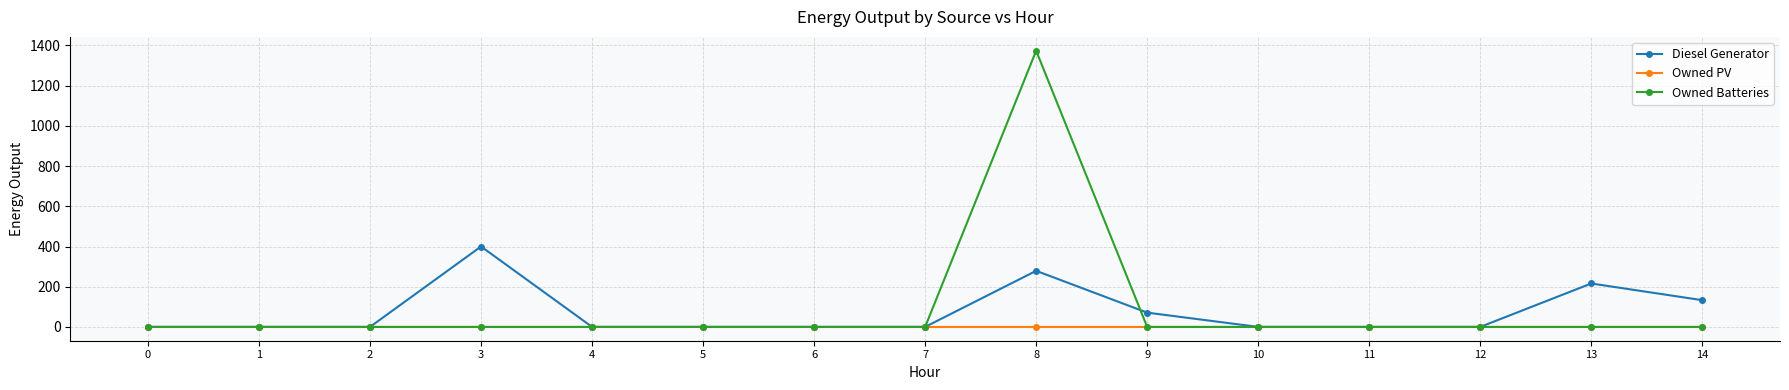

Which series has the largest range (max minus min)?

Owned Batteries